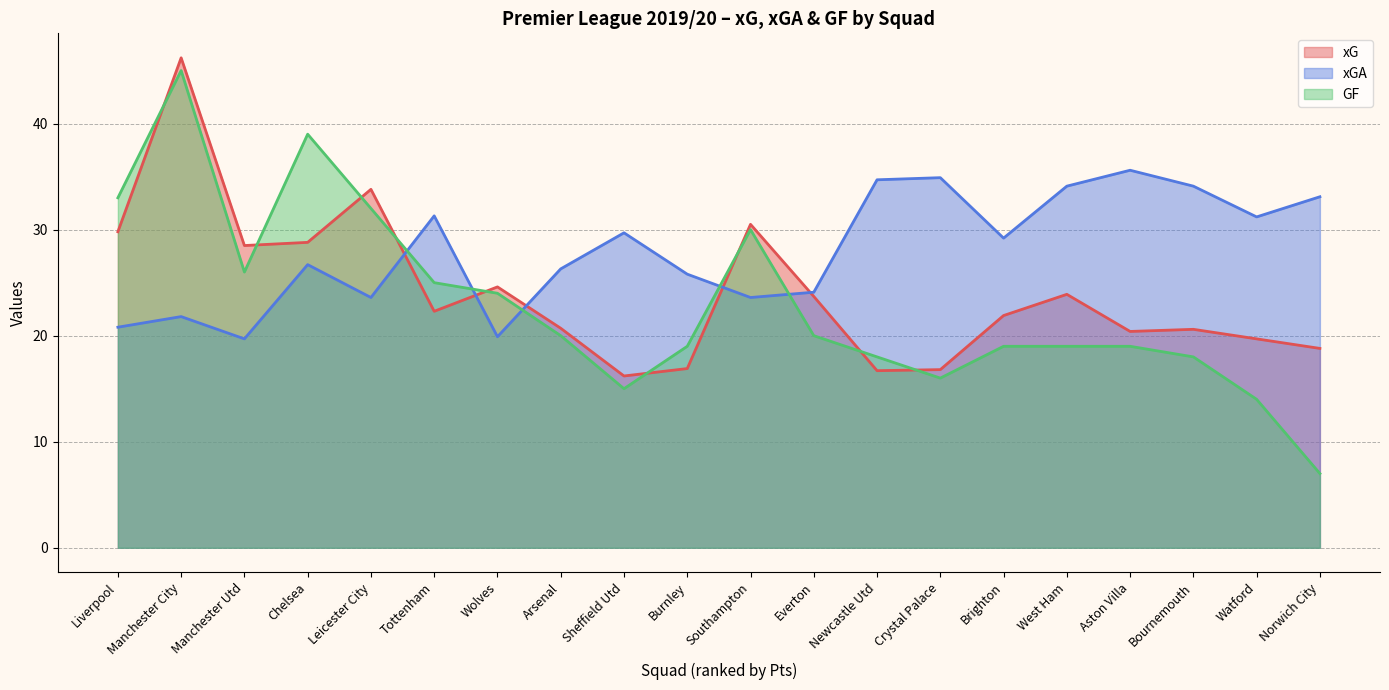

What are all the series names shown in the legend?

xG, xGA, GF